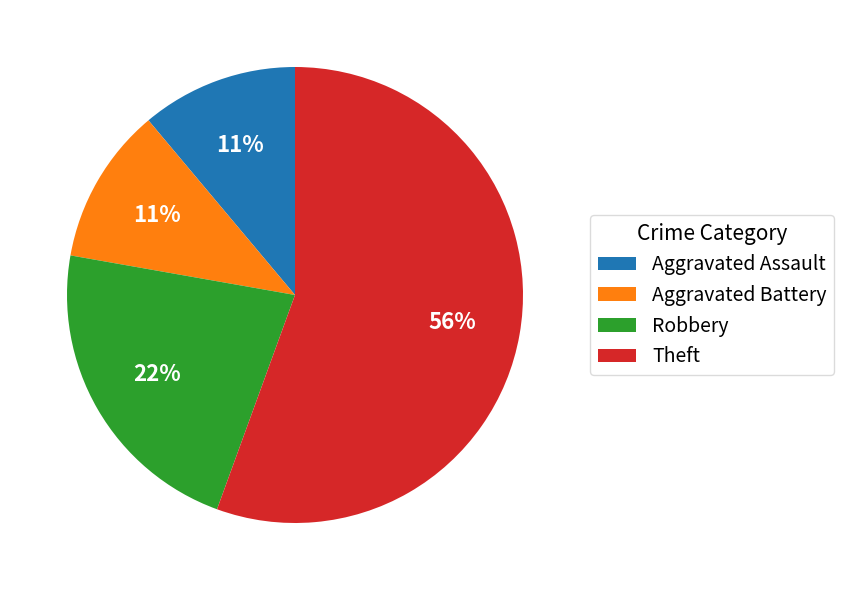

How many slices are in this pie chart?

4